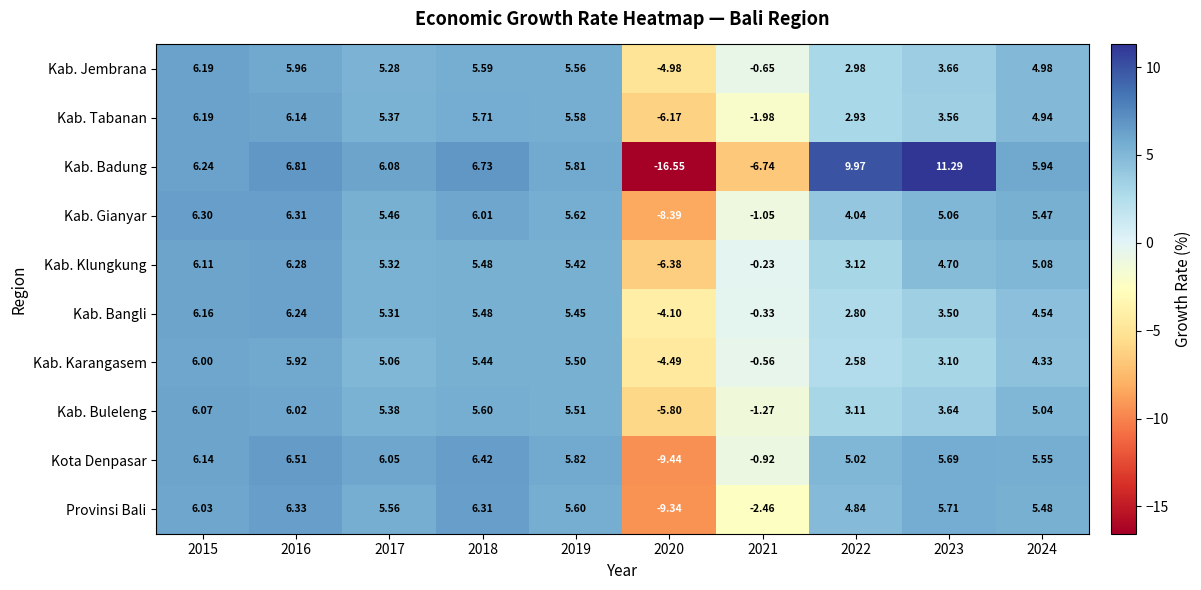

How many distinct data groups are displayed?

10